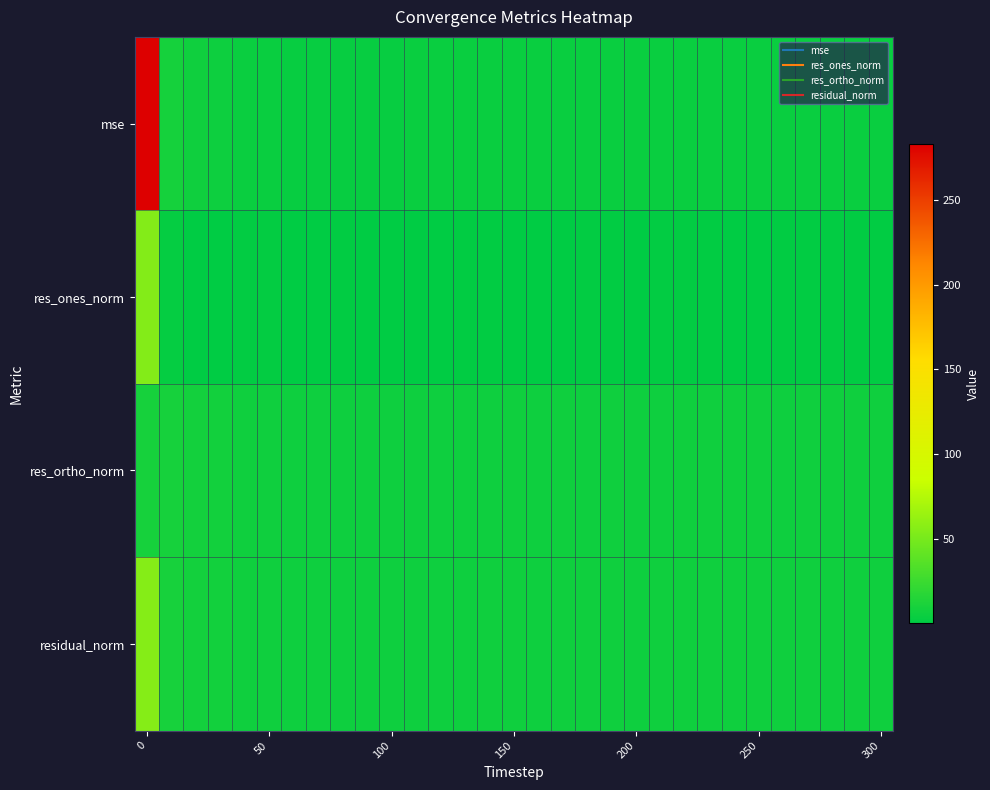

At how many categories does at least one series exceed 27?

1